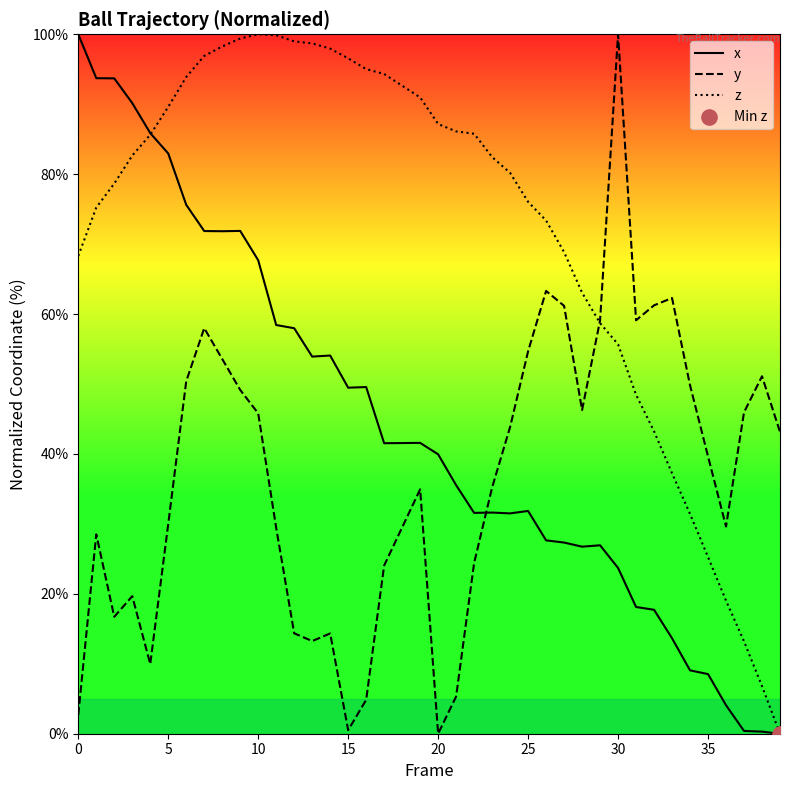

True or false: x and y cross at least once.

True